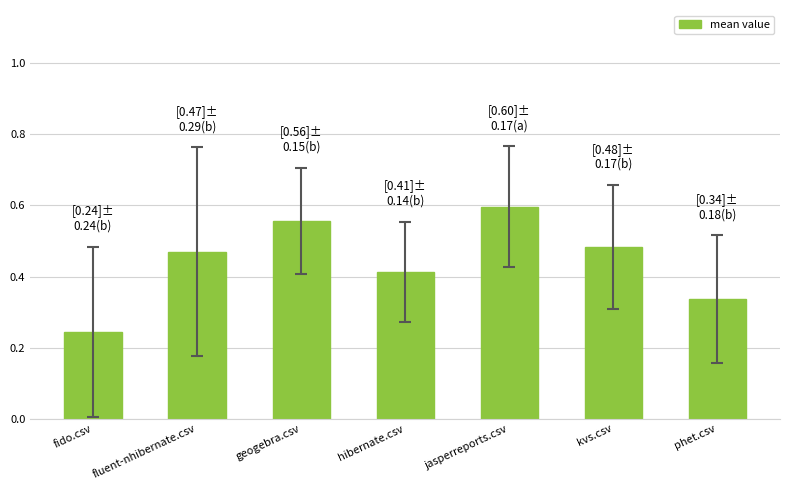

What is the label of the 6th bar from the left?

kvs.csv